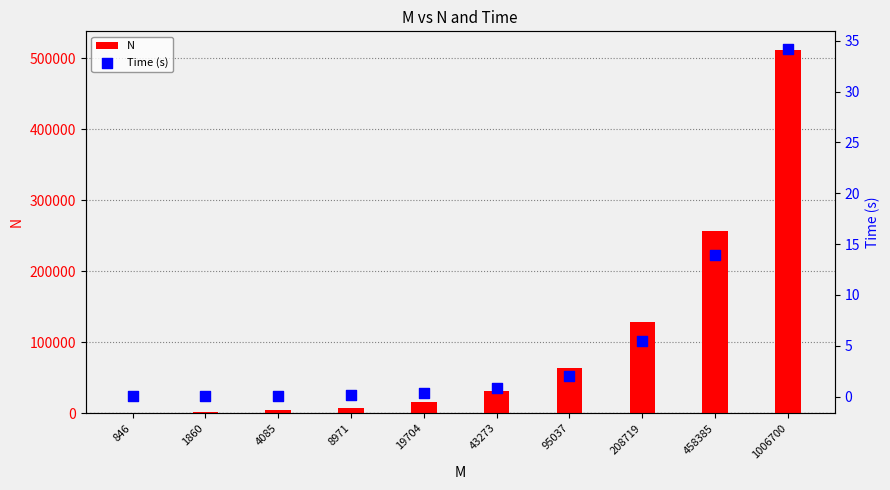

What is the total value across all series at 19704?

16000.4